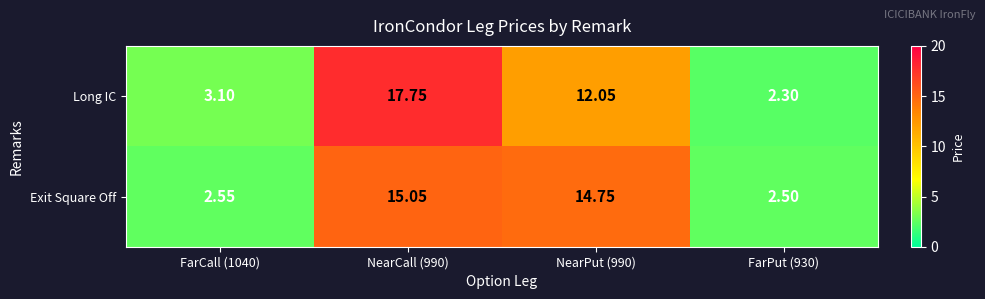

At FarPut (930), list the series in order from smallest to largest.

Long IC, Exit Square Off